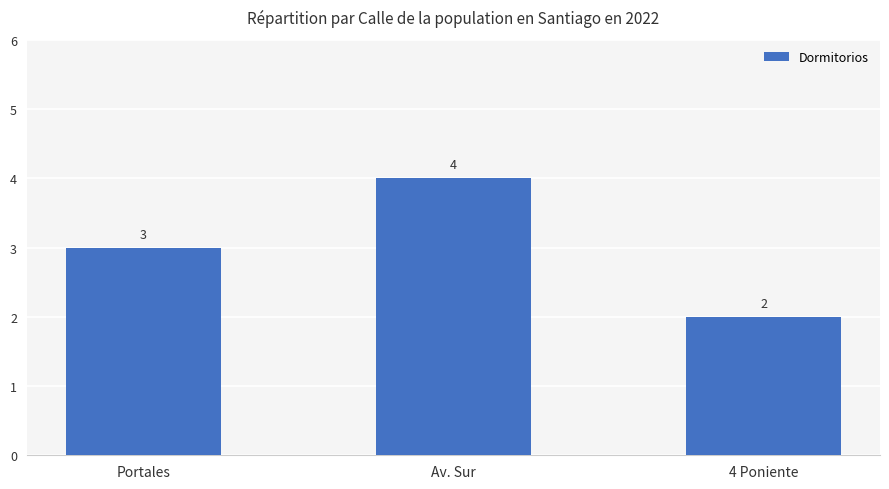

What is the approximate value at Portales?

3